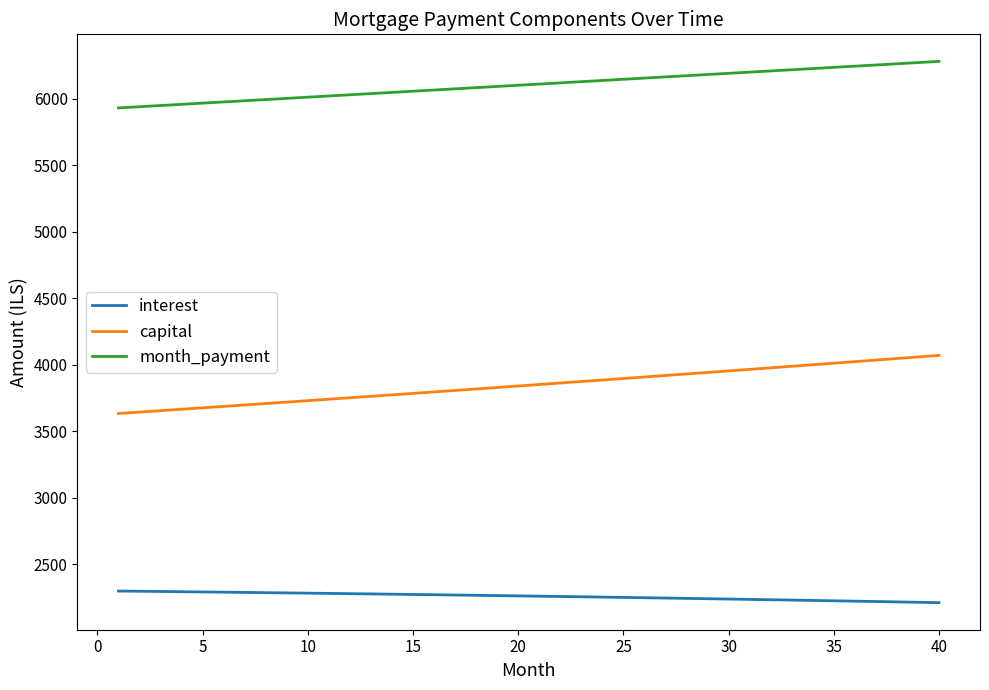

Which series has the largest total across all categories?

month_payment